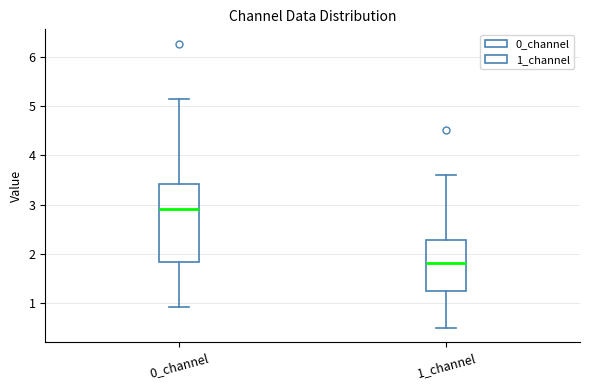

Reading left to right, transcribe this box plot: for each box, give where its median line is, the range the box spans, and where its two whiskers end, as read against the y-axis. The values are not printed on the chart, so give them approximately, as read against the axis.

0_channel: median 2.9, box 1.8 to 3.4, whiskers 0.9 to 5.1
1_channel: median 1.8, box 1.2 to 2.3, whiskers 0.5 to 3.6